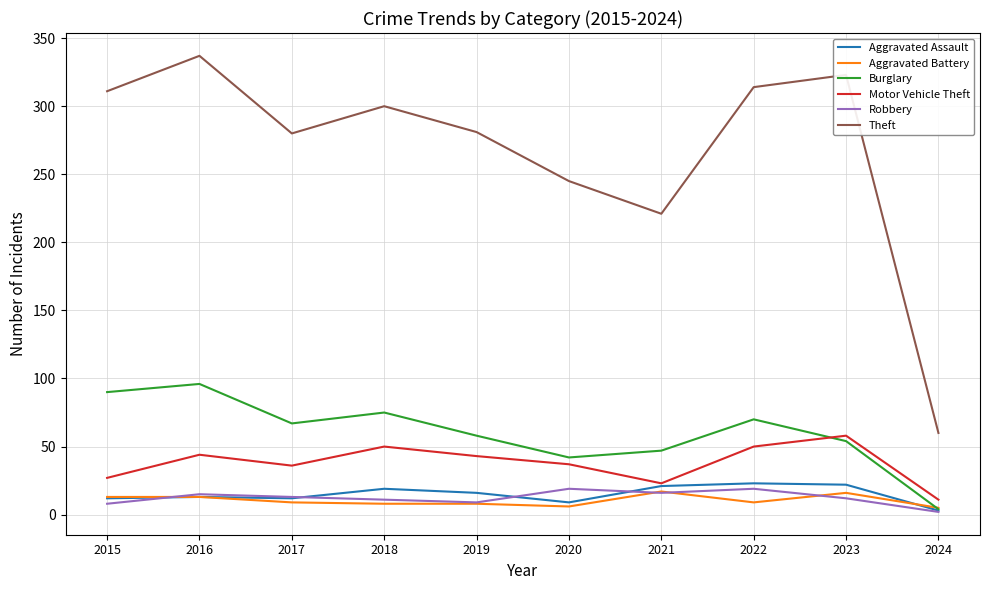

True or false: Robbery and Motor Vehicle Theft intersect in this chart.

False